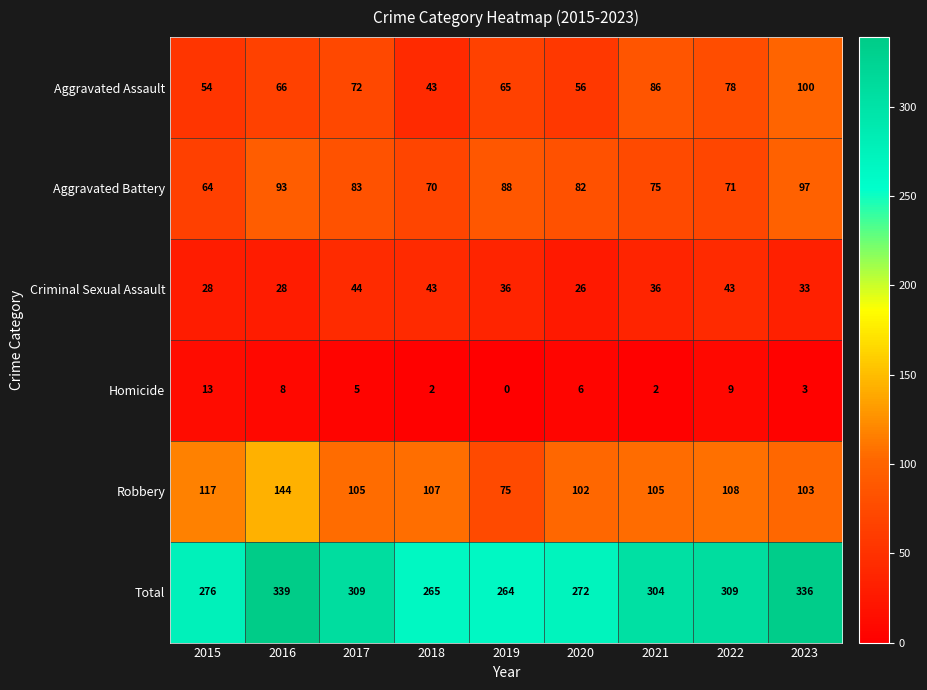

At which label does Homicide first exceed 5?

2015